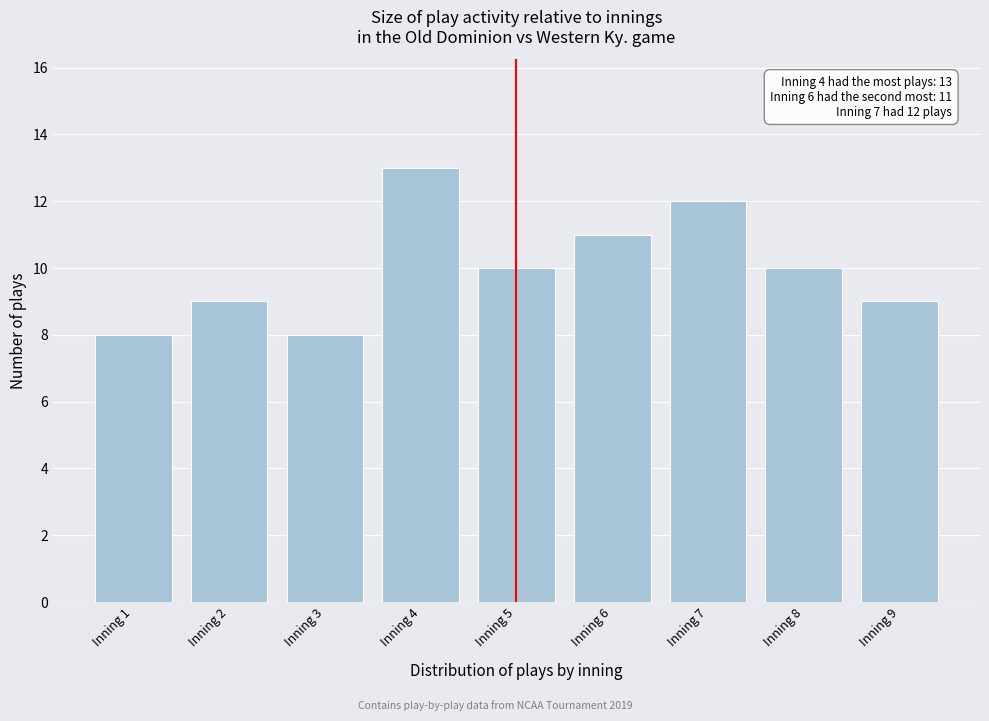

Reading left to right, extract all data points from this chart.

Inning 1=8	Inning 2=9	Inning 3=8	Inning 4=13	Inning 5=10	Inning 6=11	Inning 7=12	Inning 8=10	Inning 9=9